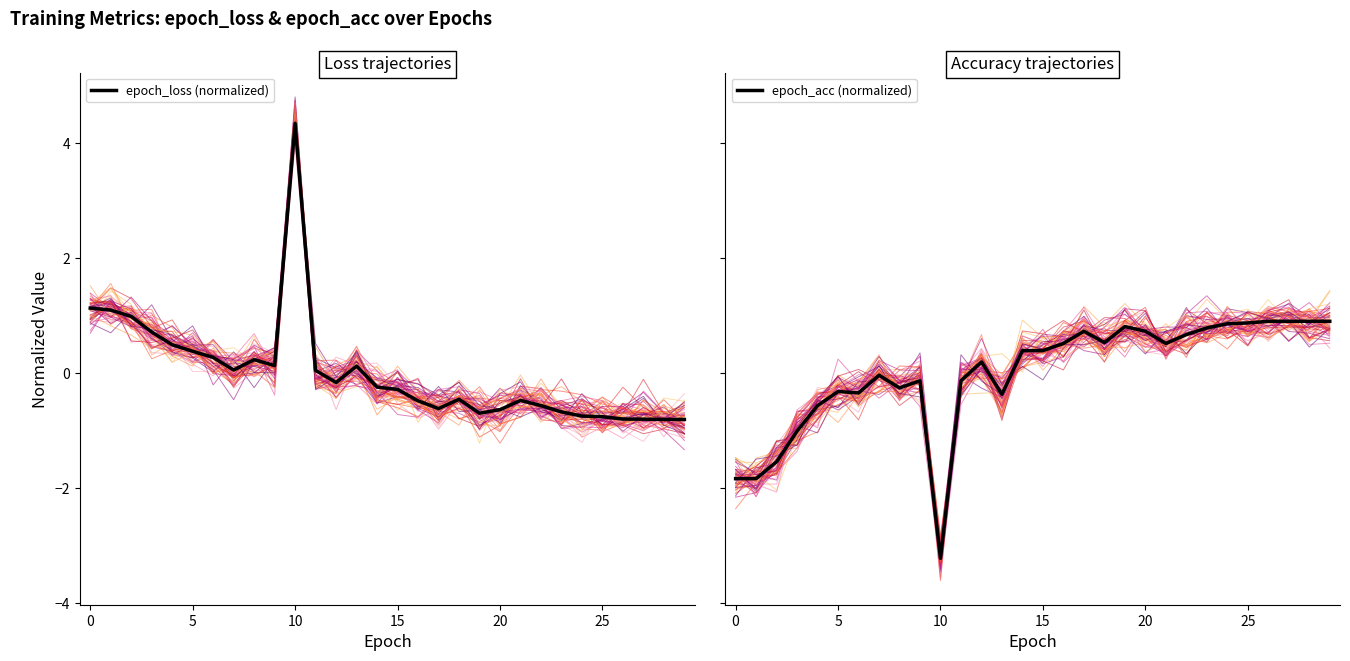

Where does the epoch_acc (normalized) series first go above 0?

12